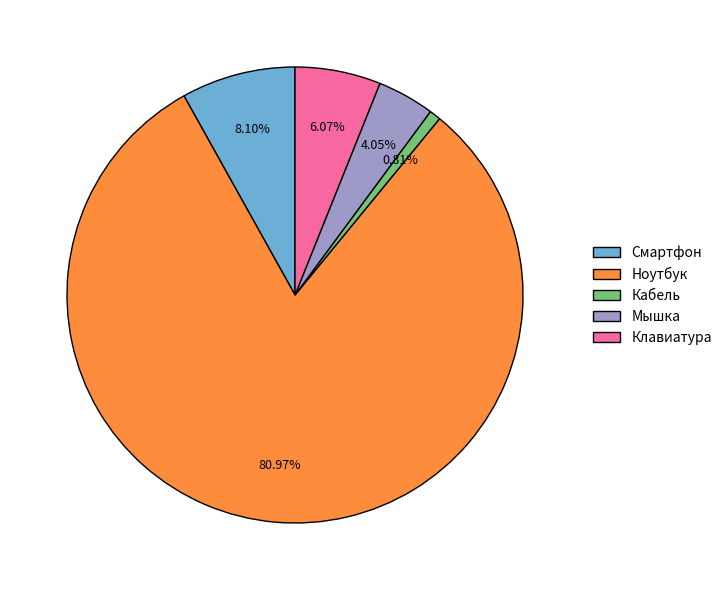

Count the number of slices in the pie.

5